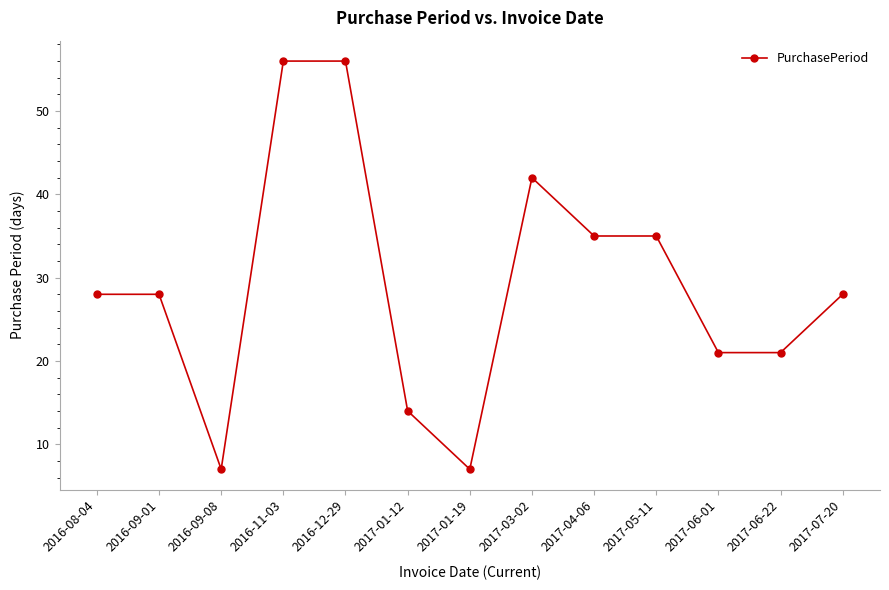

What is the sum of all values?

378